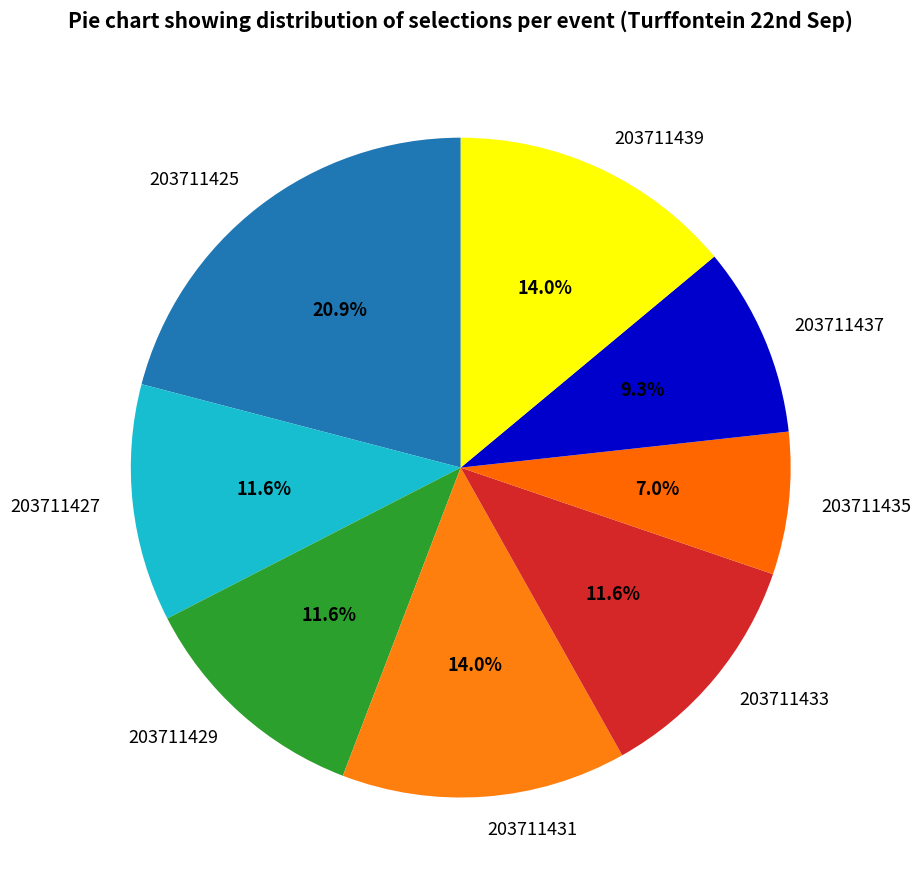

Which category has the biggest portion of the pie?

203711425